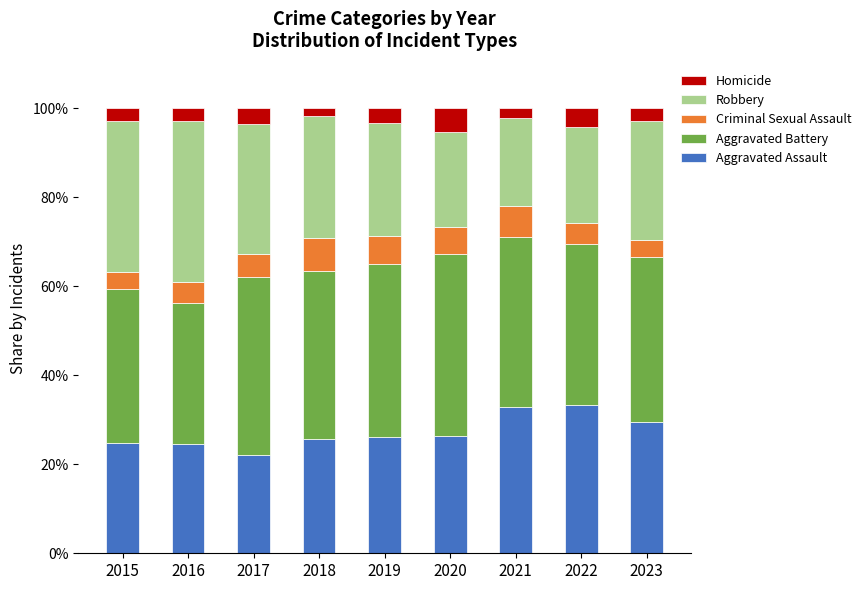

What is the total value across all series at 2015?

100.0